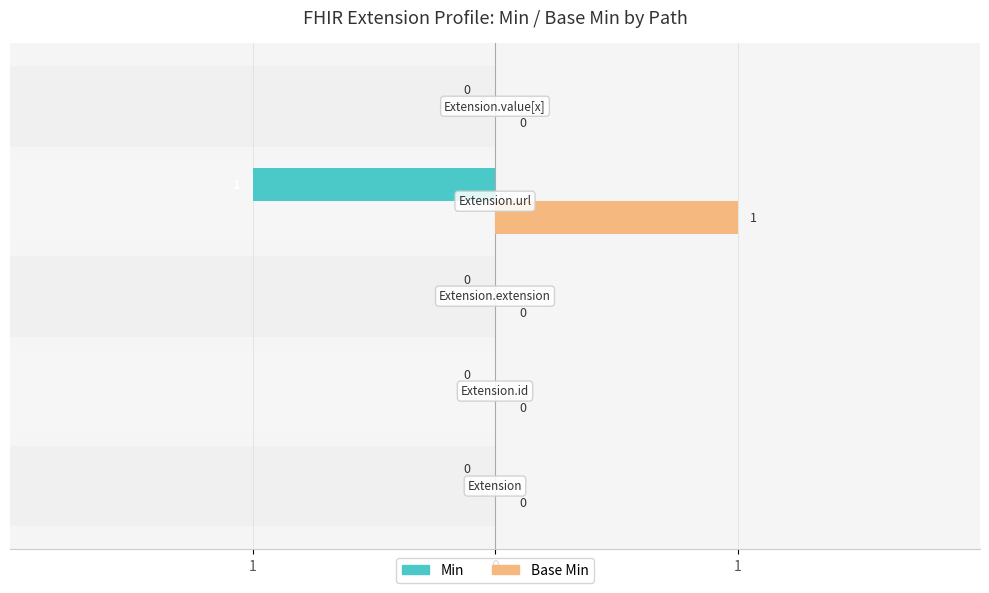

What is the greatest value displayed?

1